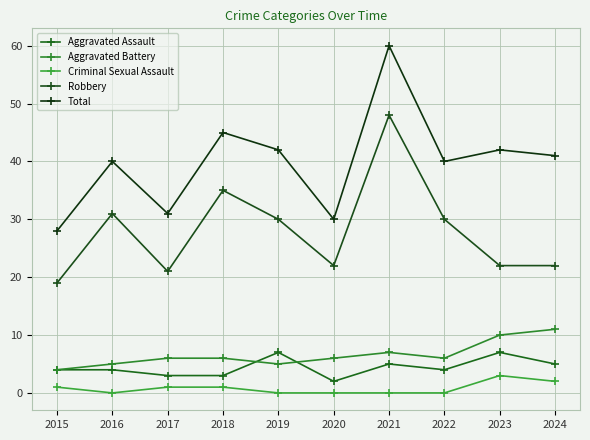

What is the maximum value for Criminal Sexual Assault?

3